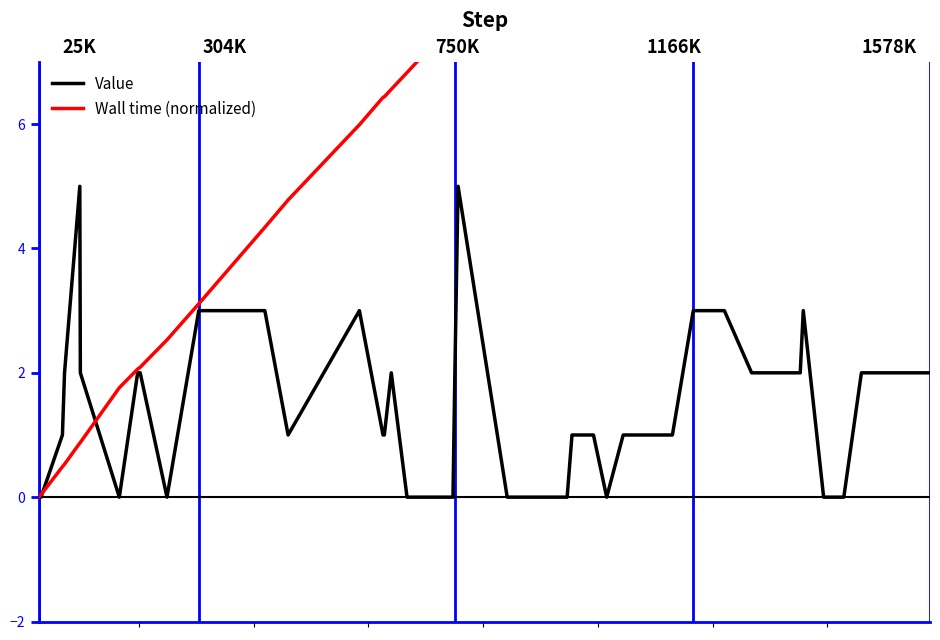

True or false: Wall time (normalized) and Value intersect in this chart.

True